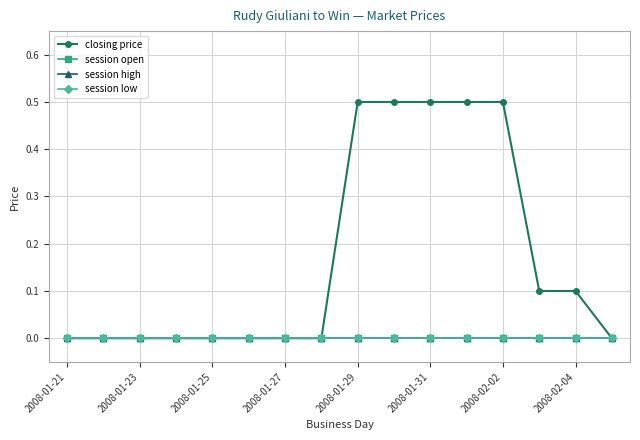

Does the chart have visible grid lines?

Yes